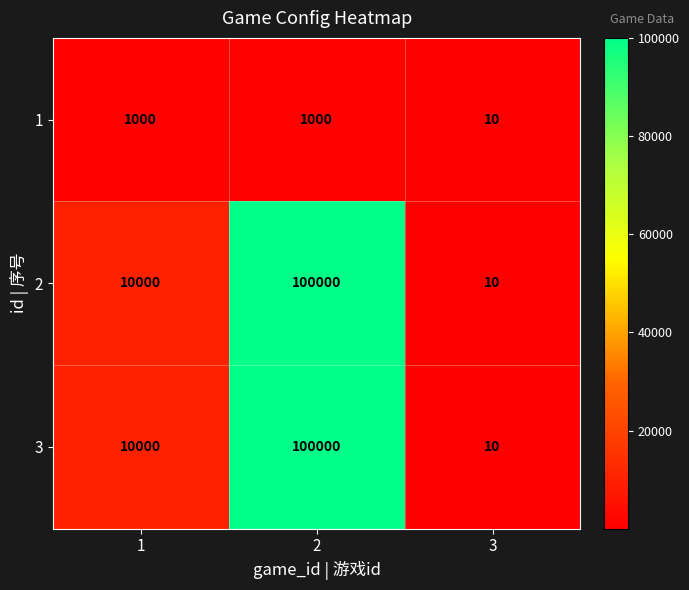

What is the smallest value displayed?

10